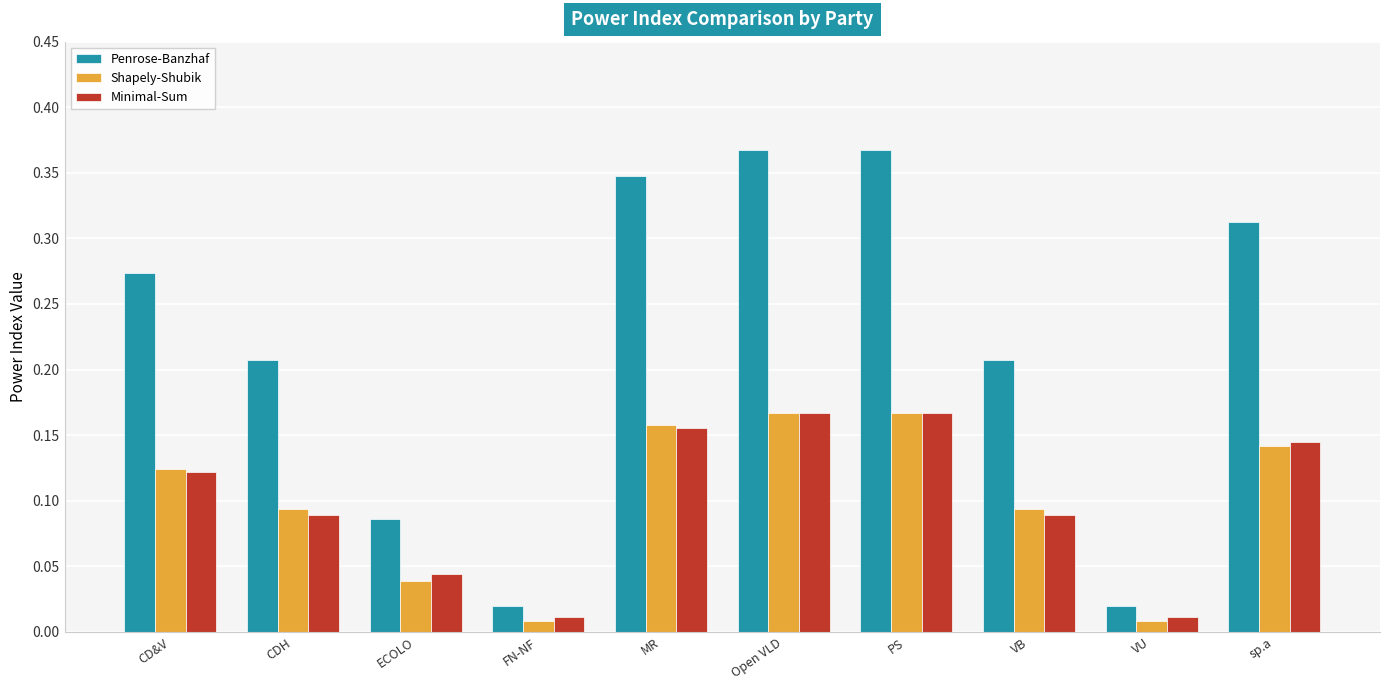

Between FN-NF and sp.a, which series saw the biggest shift?

Penrose-Banzhaf